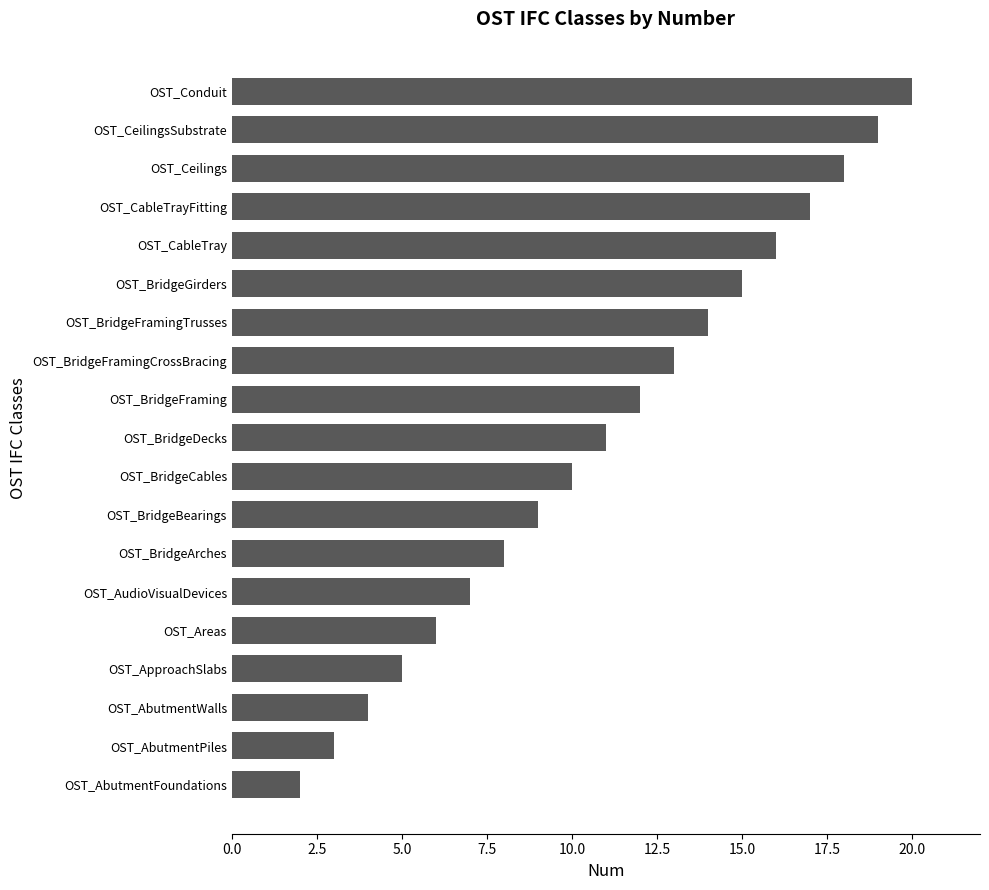

How many bars are there in total?

19